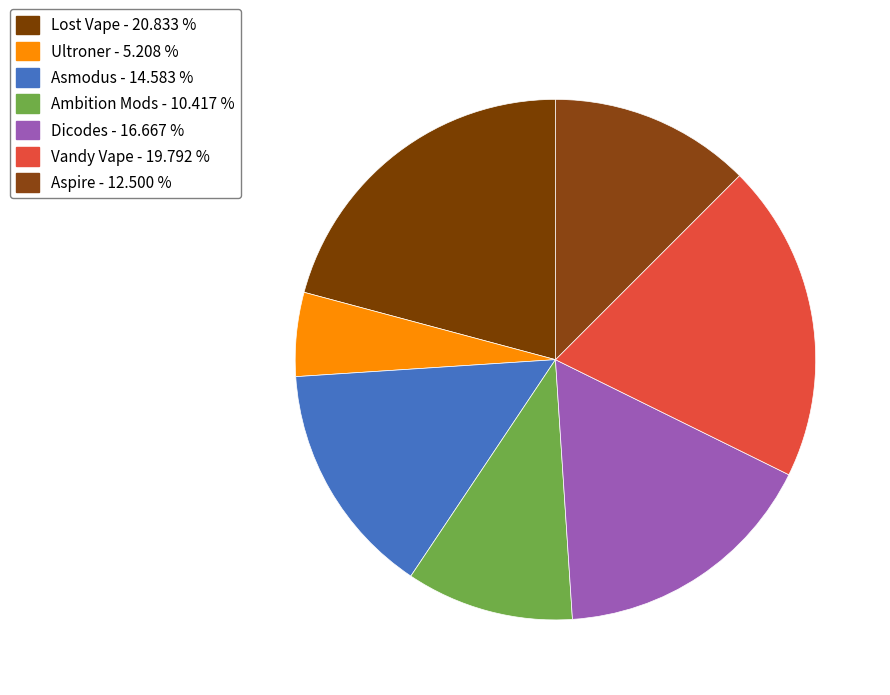

Rank the categories by value from lowest to highest.

Ultroner, Ambition Mods, Aspire, Asmodus, Dicodes, Vandy Vape, Lost Vape